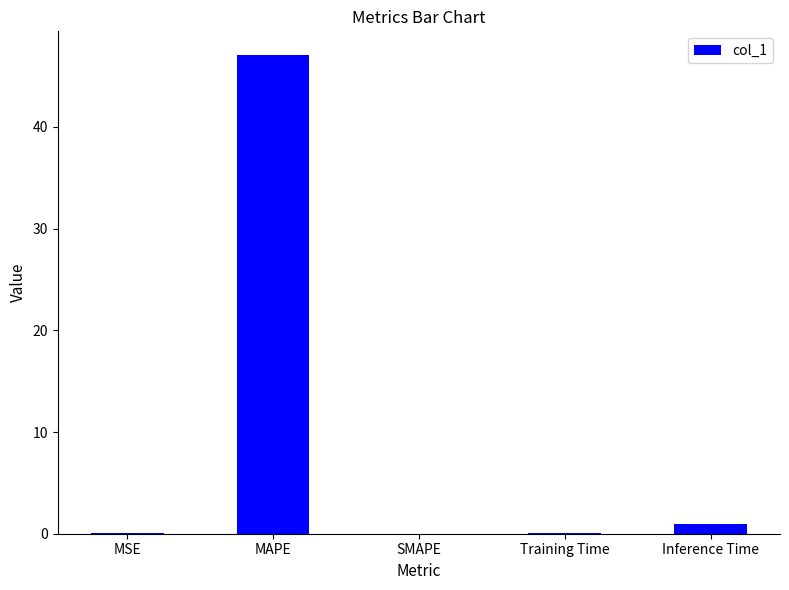

The chart shows a value of 0.0 at SMAPE. True or false?

True